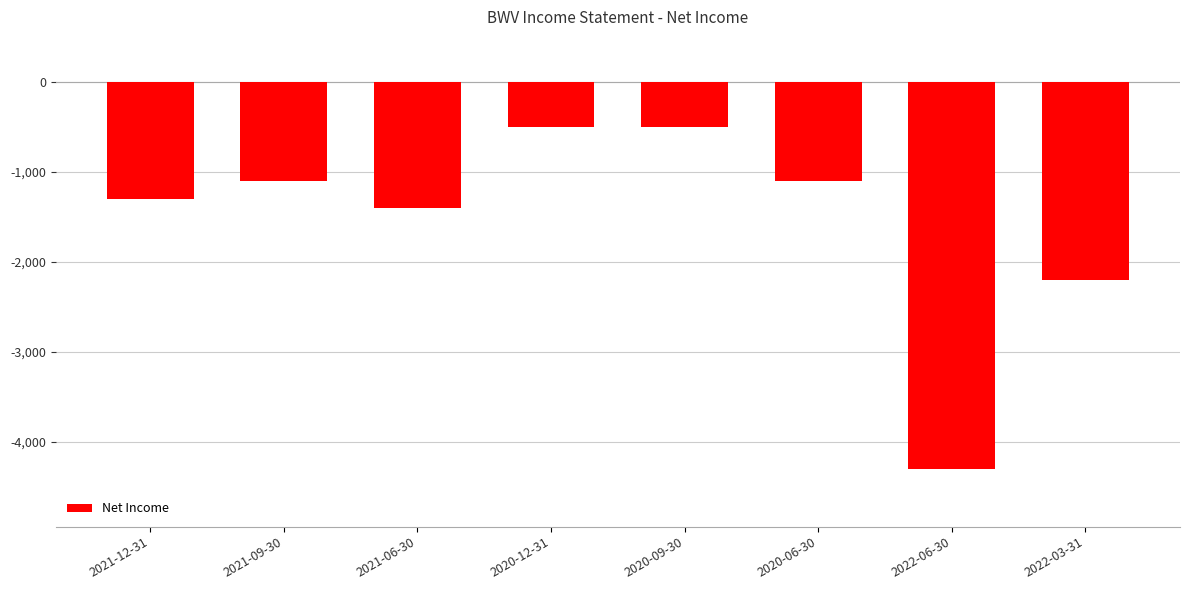

How many values exceed -1100?

2